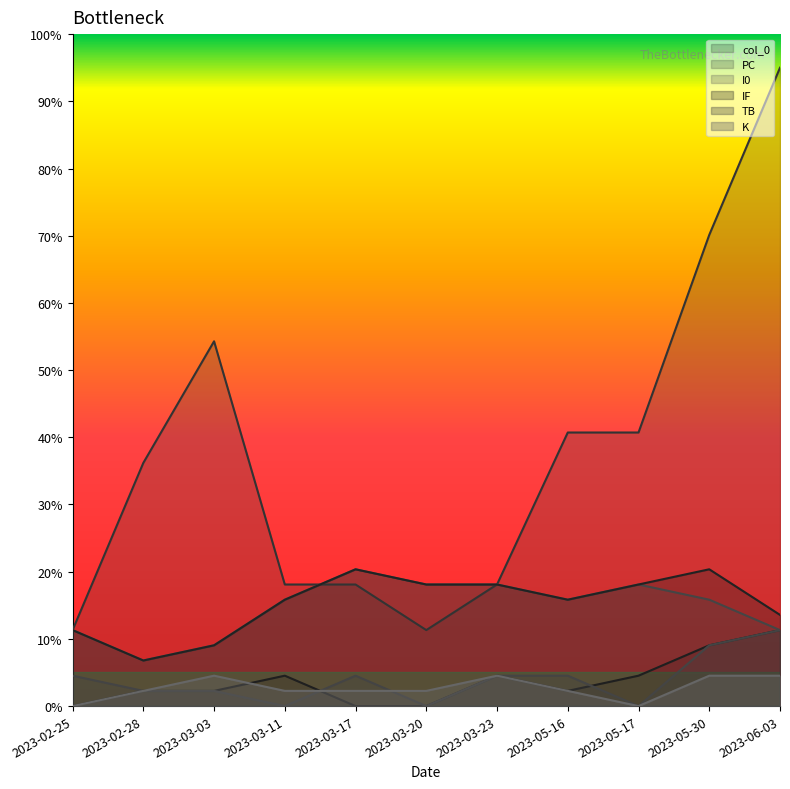

What is the spread (max minus min) of values at 2023-03-11?

18.1